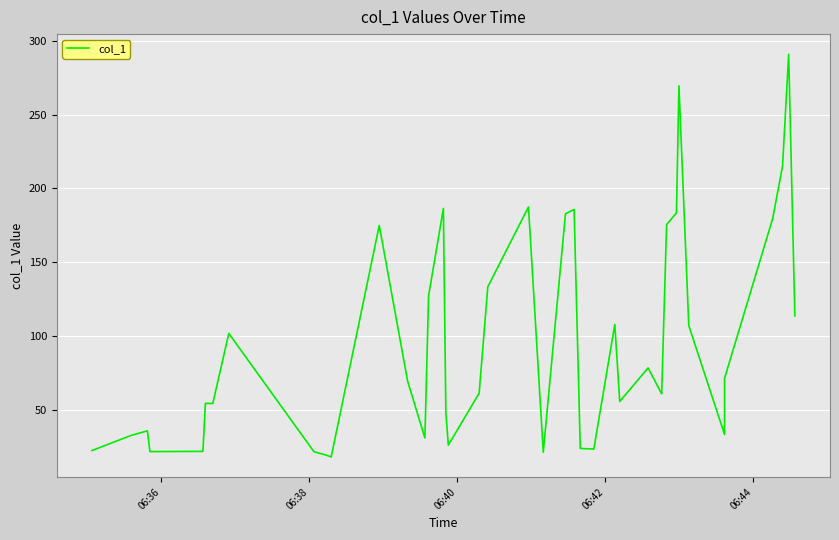

How many interior local peaks (higher than both neighbors) does the data have?

11